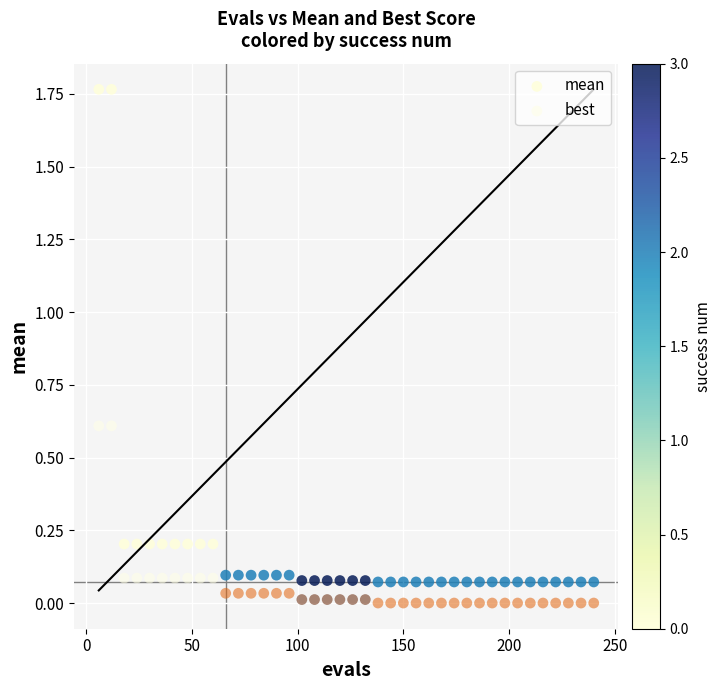

What is the X range (max minus min) for the scatter plot?

234.0